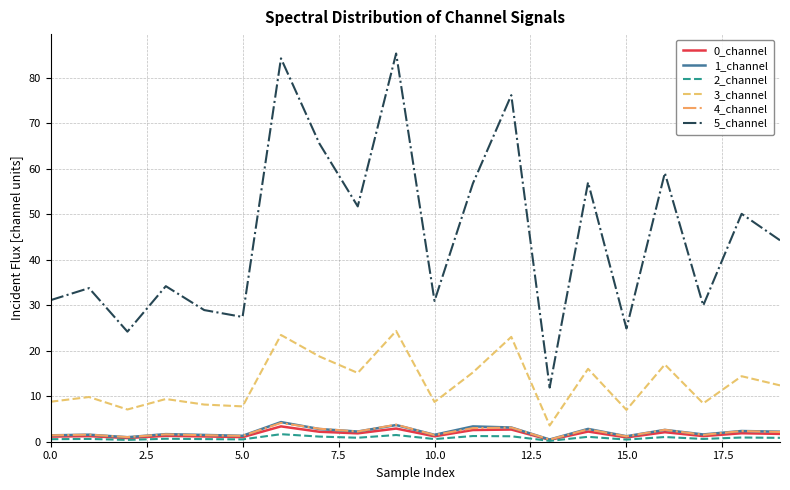

What is the difference between the maximum and minimum values in the 4_channel series?

3.6